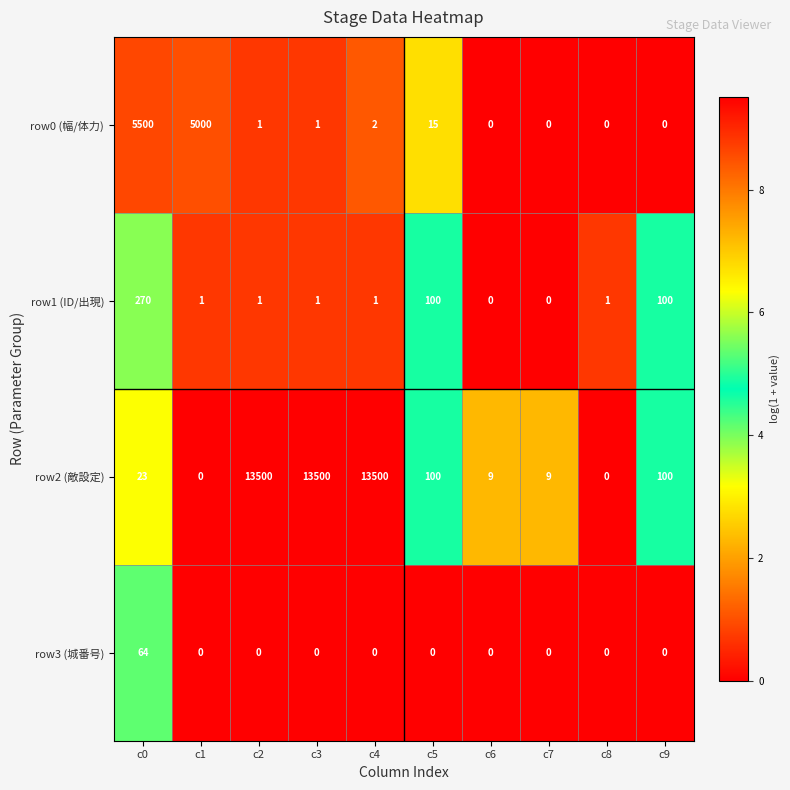

Where does the row2 (敵設定) series first go above 100?

c2